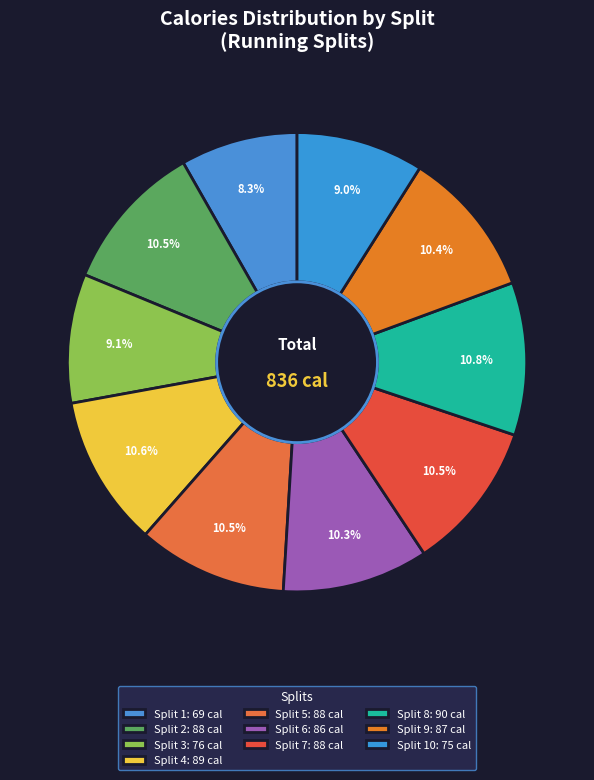

Rank the categories by value from highest to lowest.

Split 8, Split 4, Split 2, Split 5, Split 7, Split 9, Split 6, Split 3, Split 10, Split 1